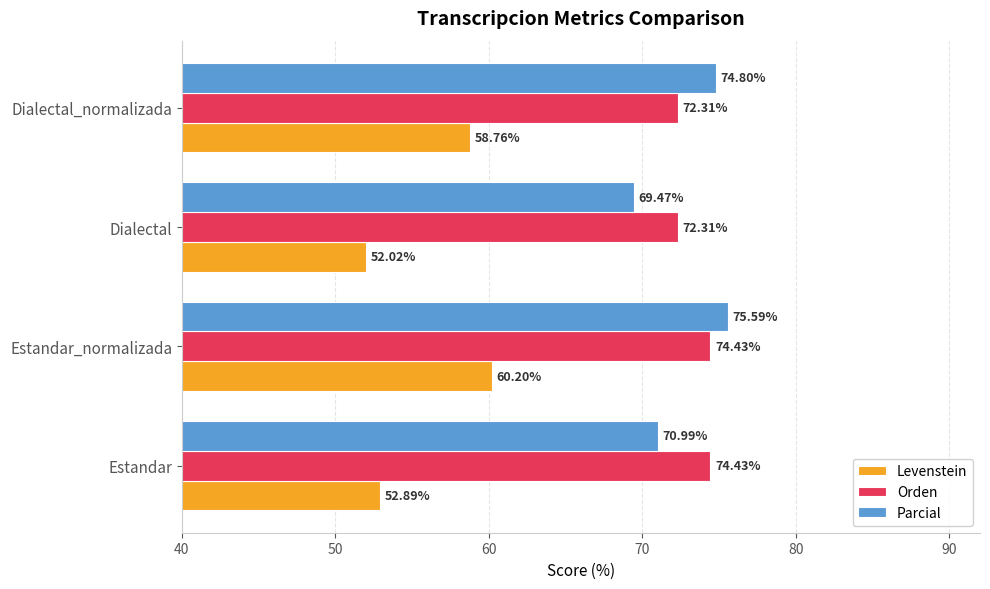

Which series has the largest total across all categories?

Orden